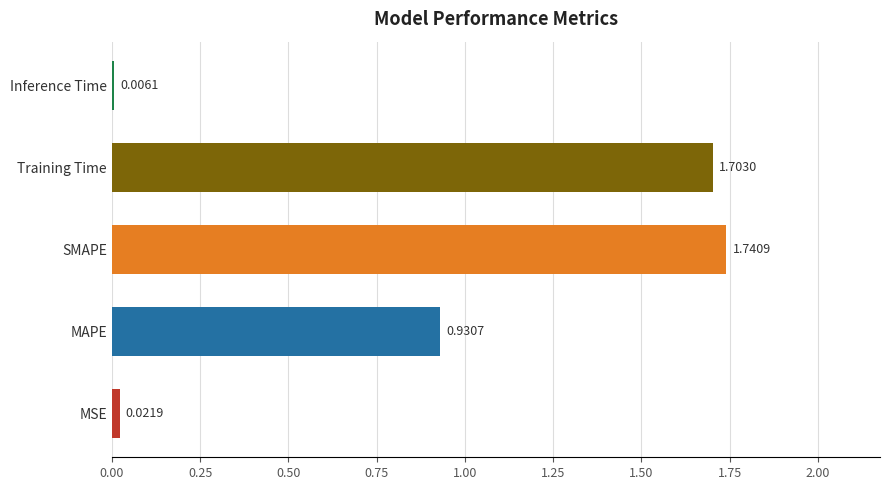

Which has a higher value, SMAPE or Training Time?

SMAPE